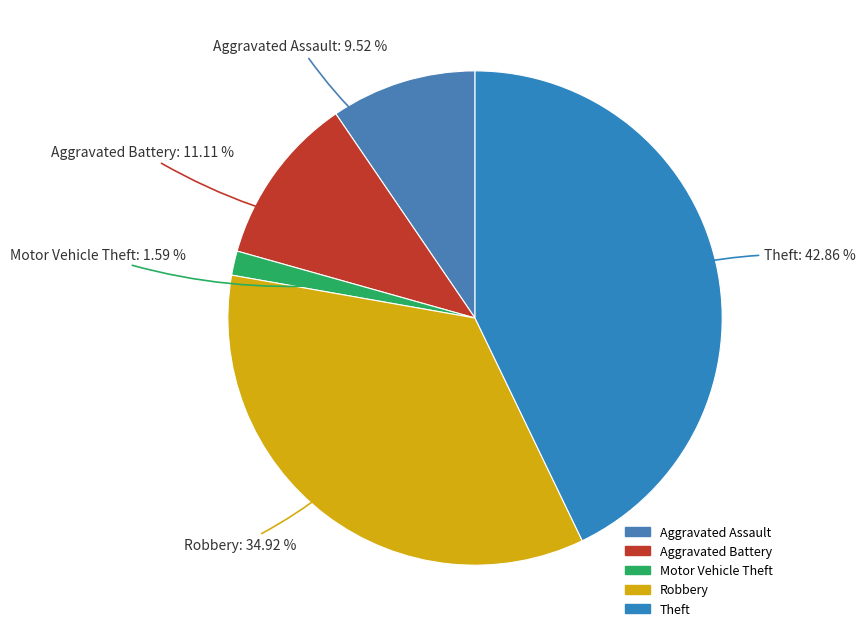

Does Theft account for over 50% of the chart?

No